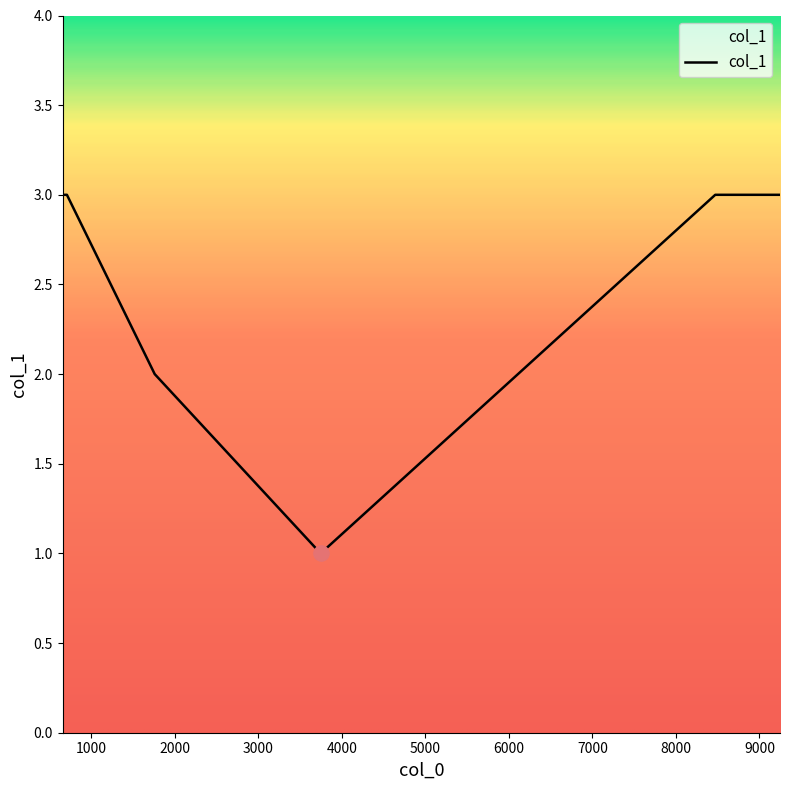

What is the sum of all values?

15